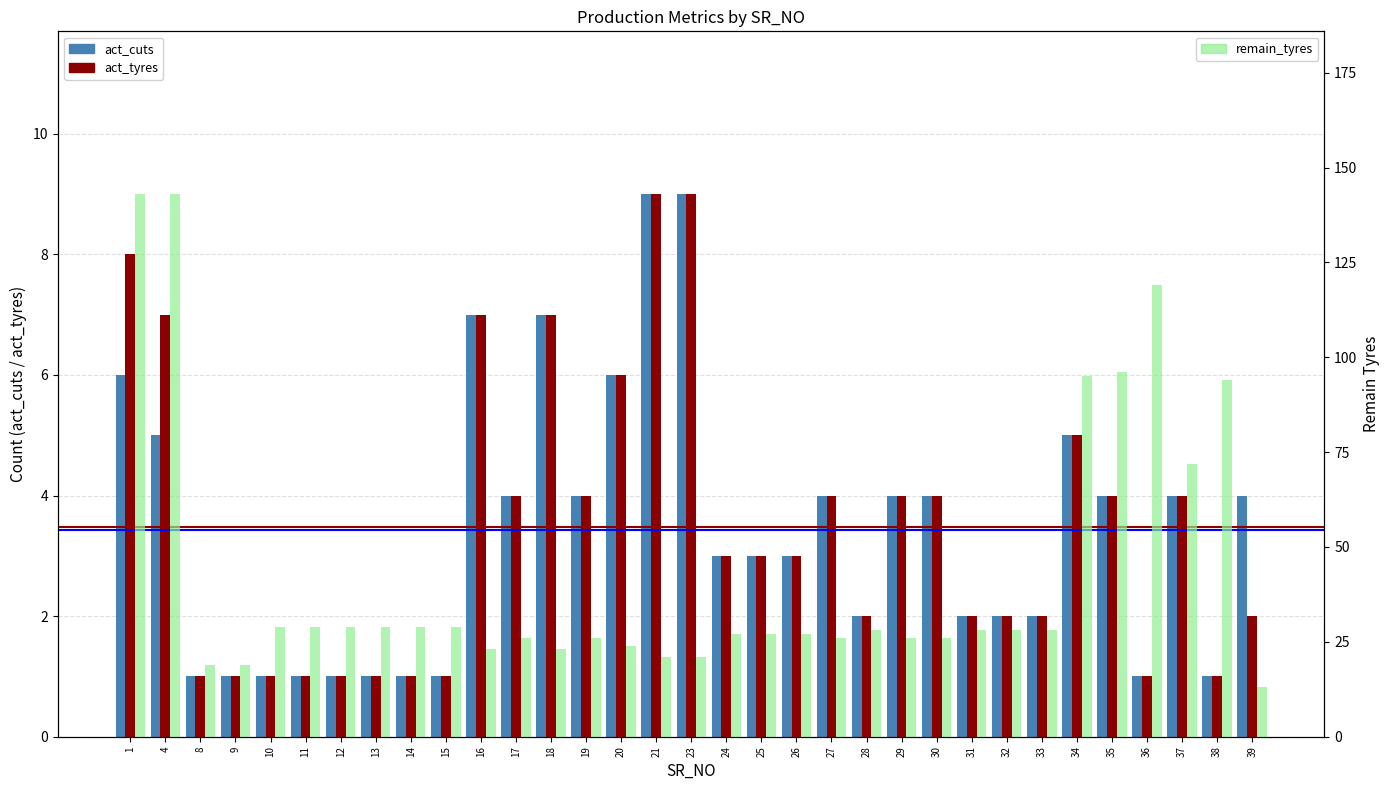

The value of act_cuts at 39 is 4. True or false?

True